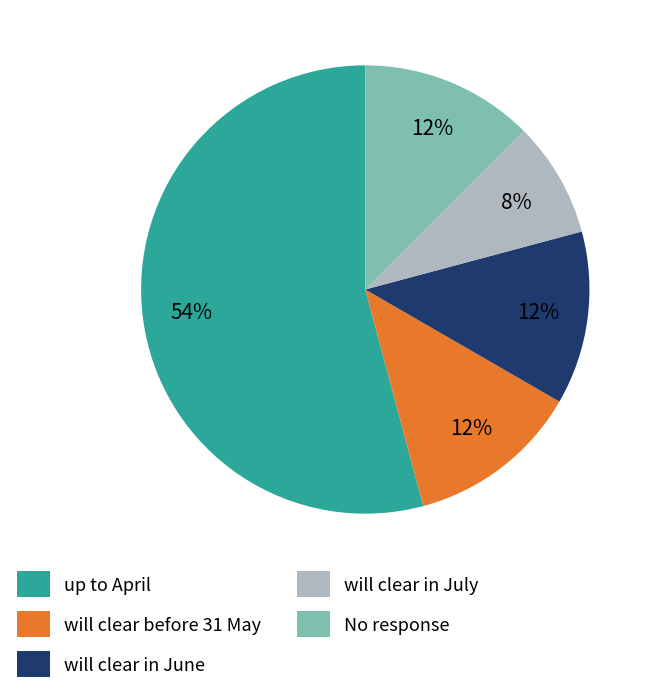

Between up to April and will clear in June, which is larger?

up to April